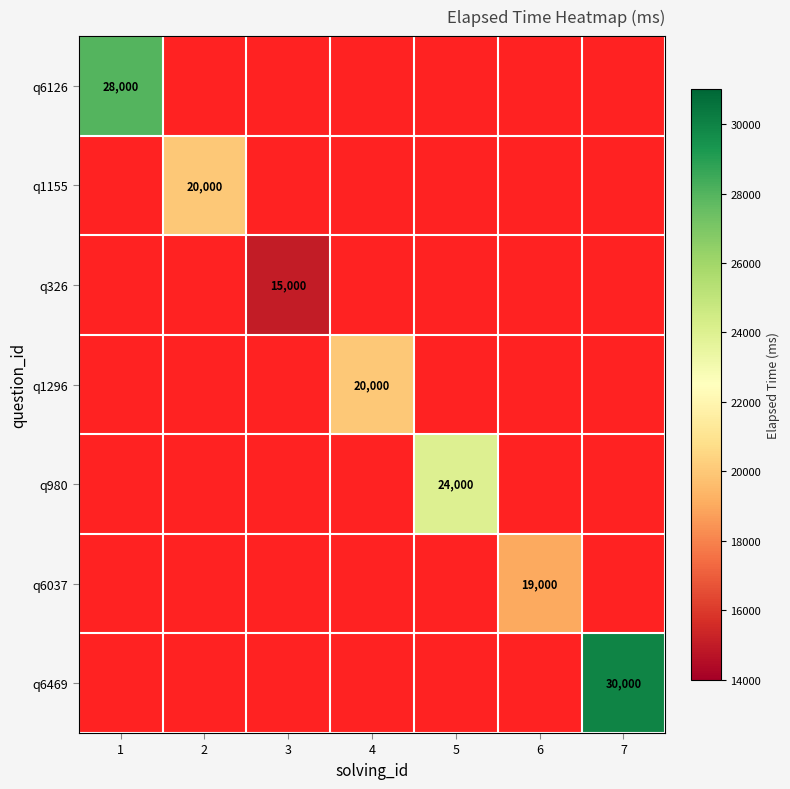

True or false: q1155 has a value of 4983 at 2.

False